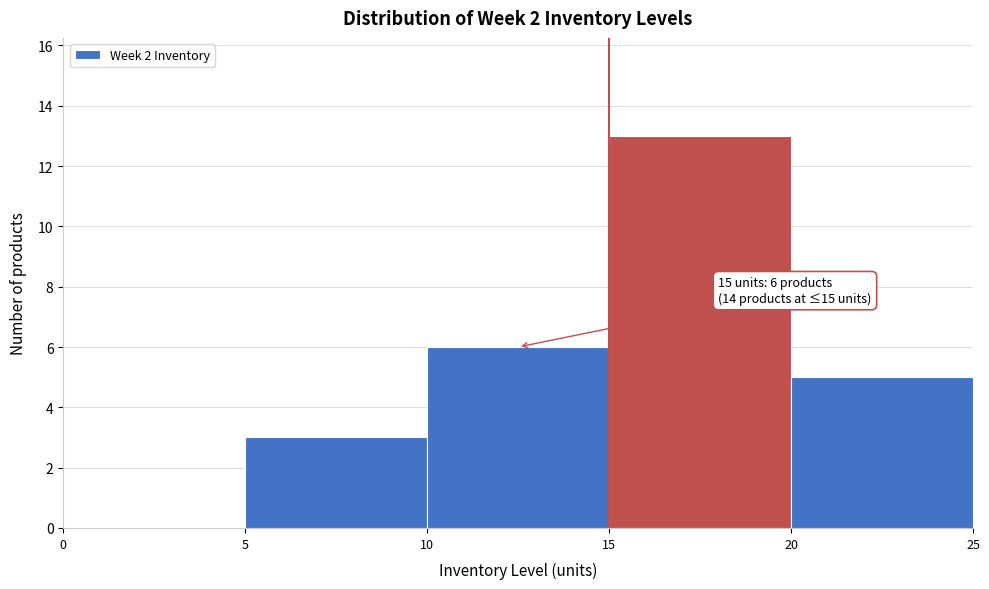

Over which range of the x-axis is the bar tallest?

15 to 20